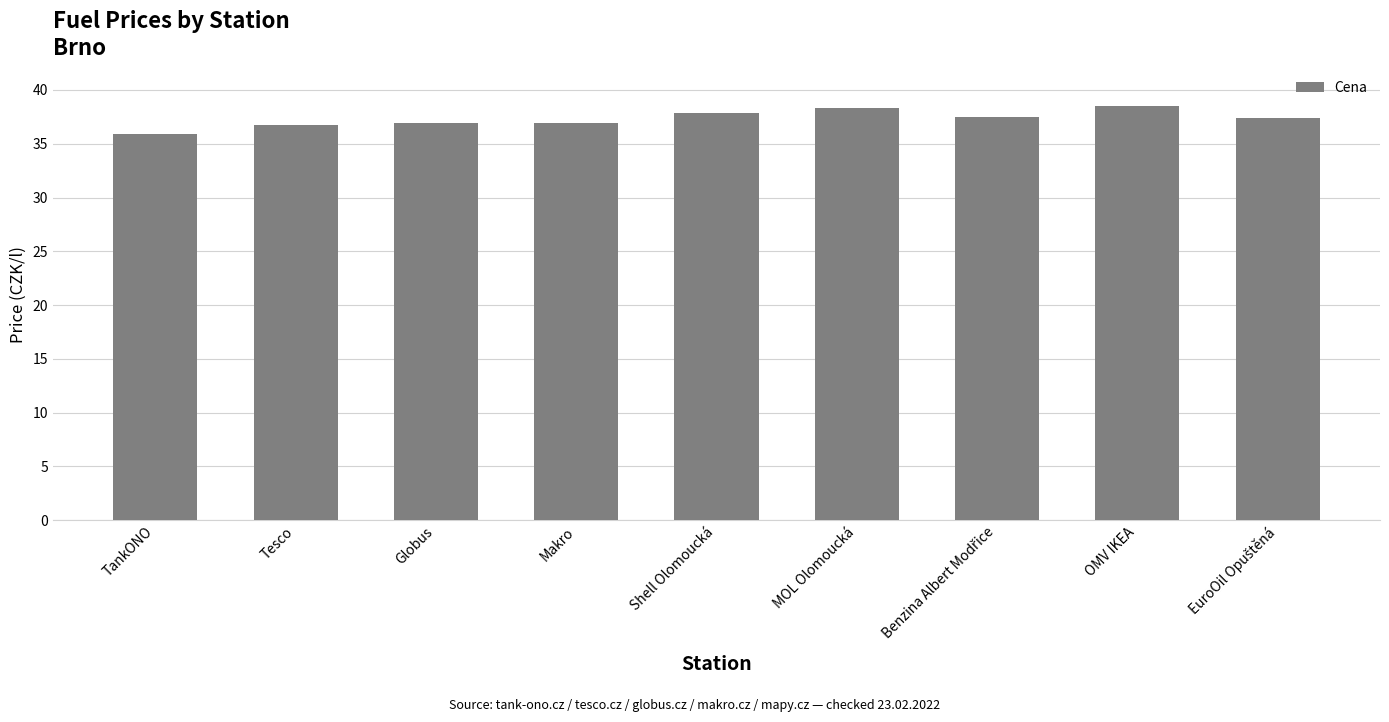

Between Makro and MOL Olomoucká, which is larger?

MOL Olomoucká